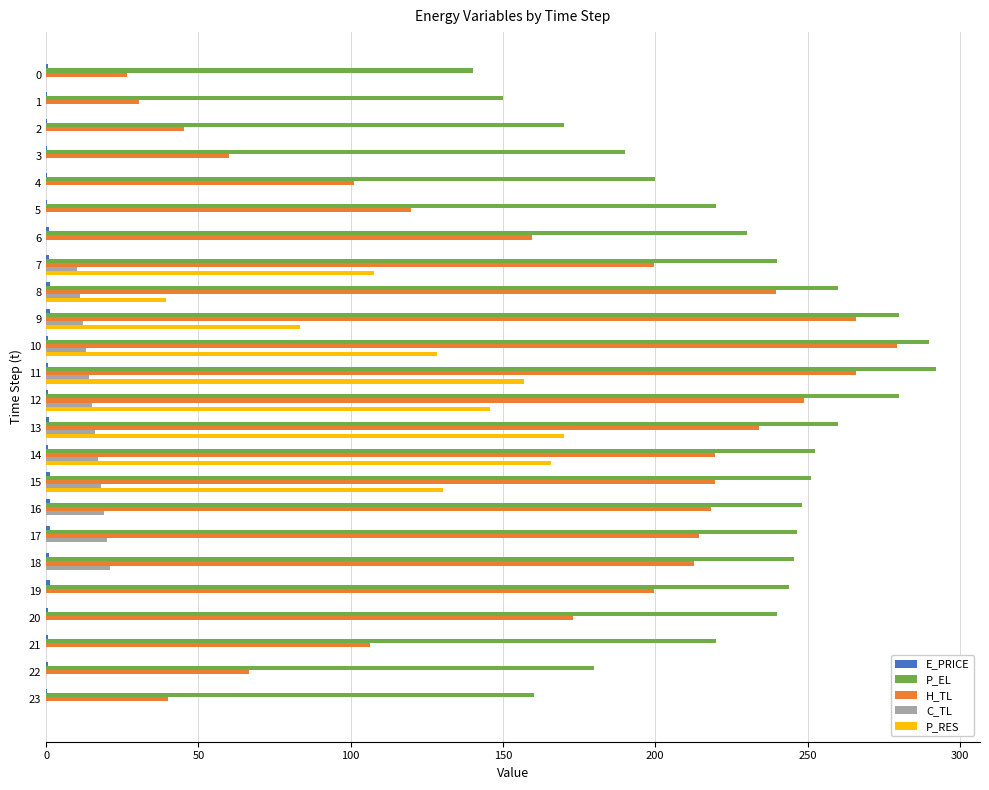

Which series changed the most between 9 and 12?

P_RES